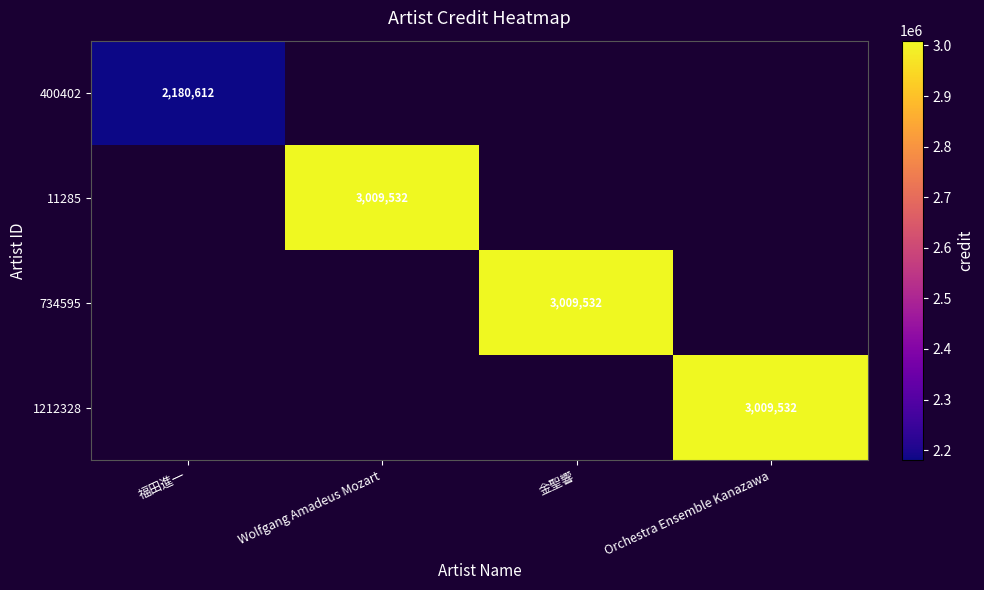

True or false: 11285 has a value of 5238585 at Wolfgang Amadeus Mozart.

False